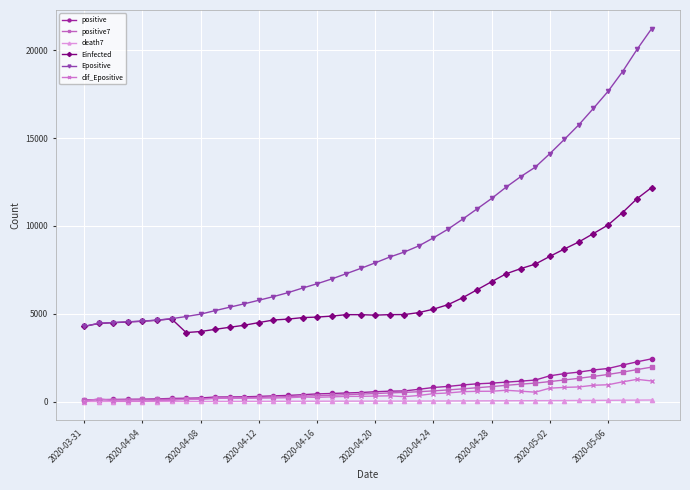

Which series has the widest spread of values?

Epositive